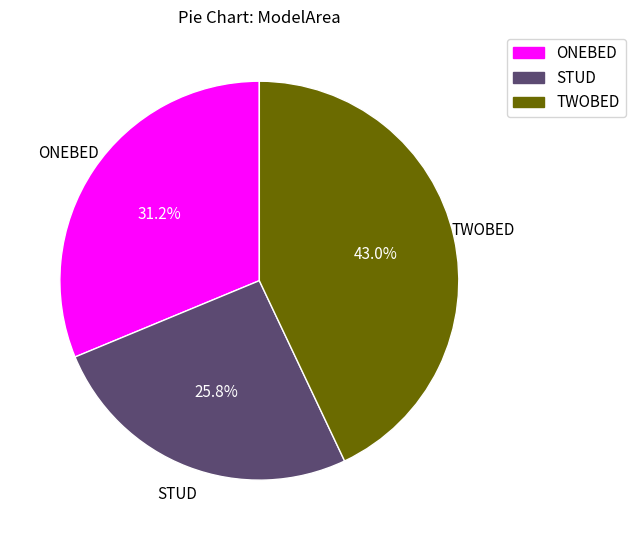

To the nearest percent, what portion does ONEBED represent?

31%